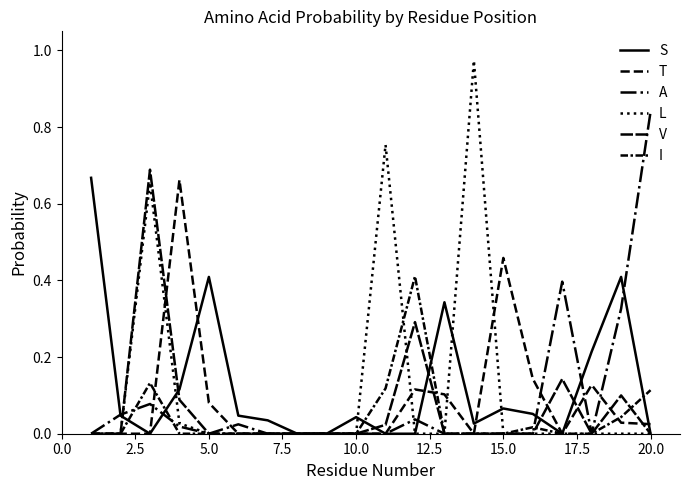

Does the chart have visible grid lines?

No